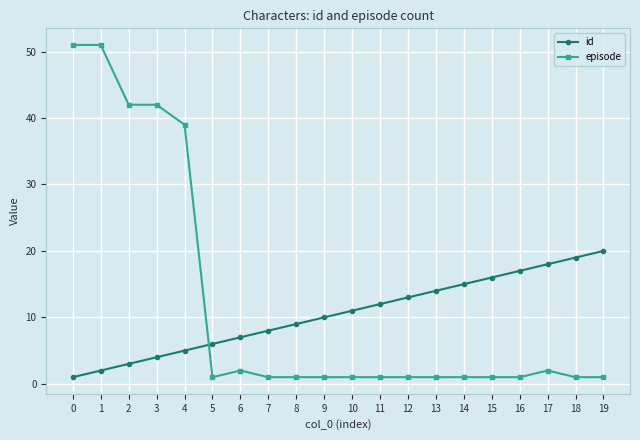

Which series changed the most between 7 and 10?

id